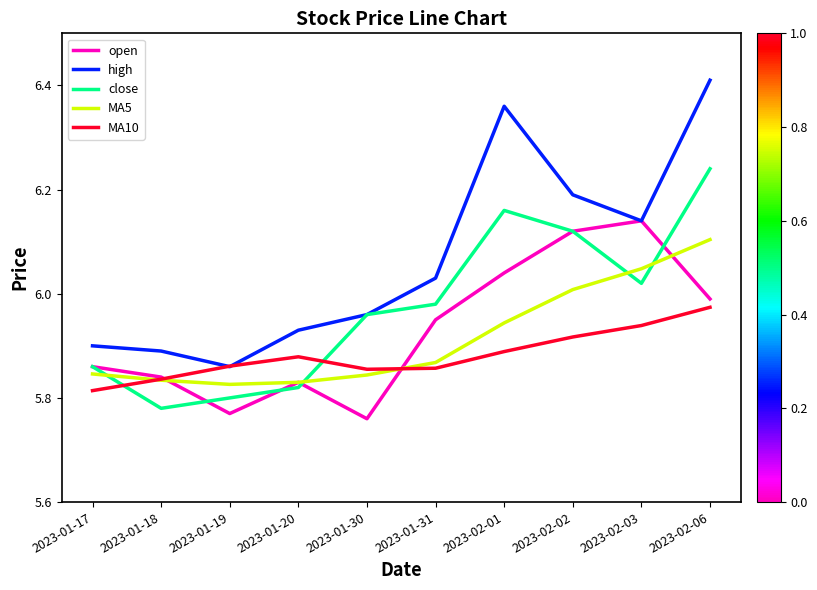

Which series changed the most between 2023-01-17 and 2023-02-02?

high